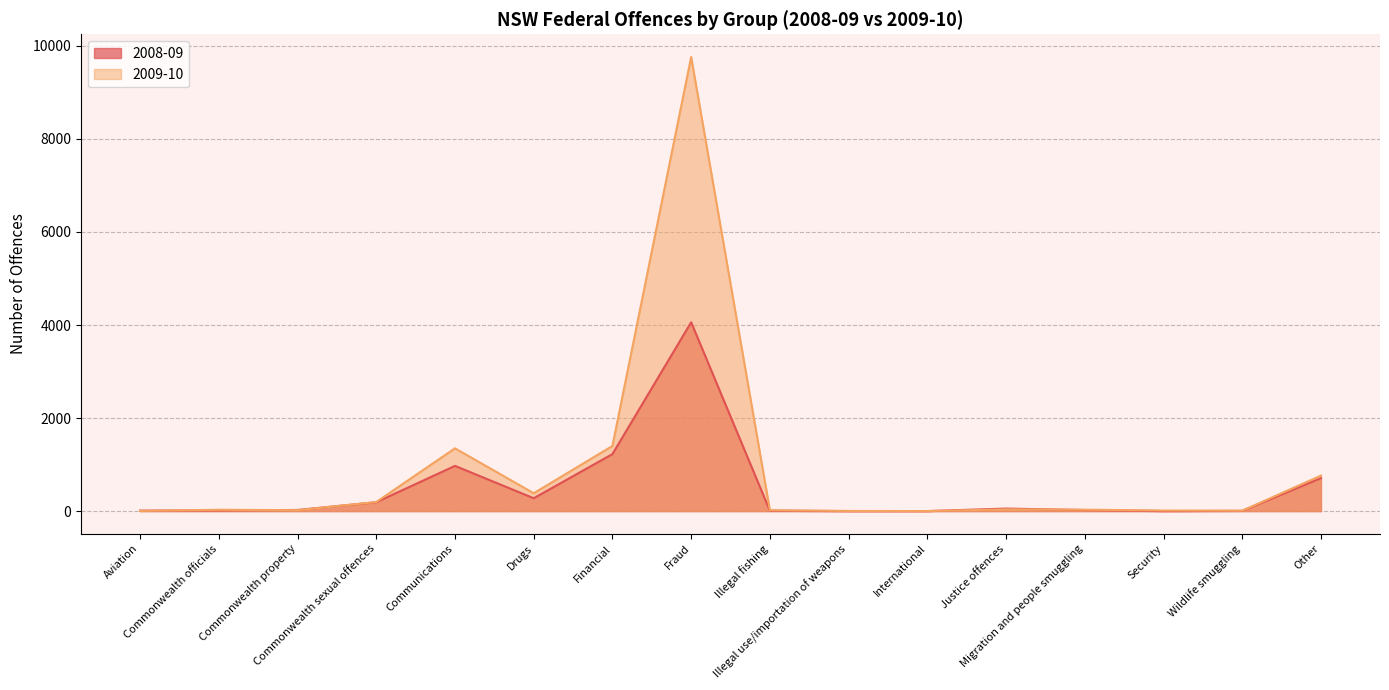

The value of 2009-10 at Fraud is 5737. True or false?

False